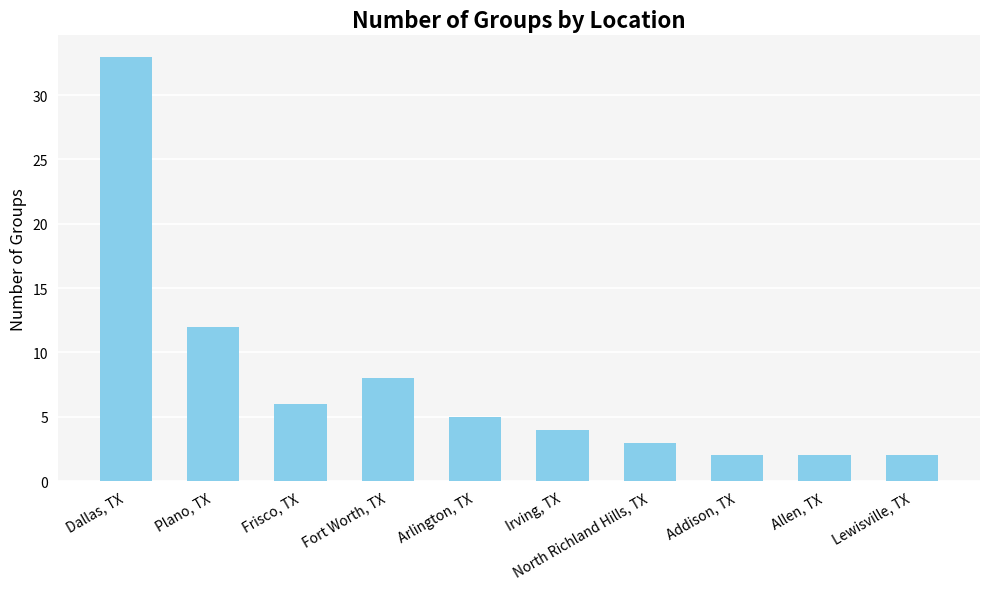

What position from the left is Addison, TX?

8